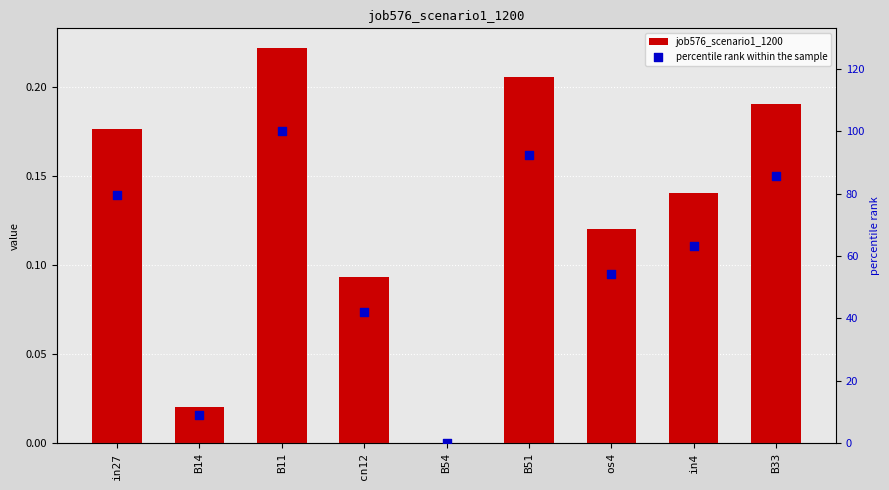

Which series has the widest spread of Y values?

percentile rank within the sample